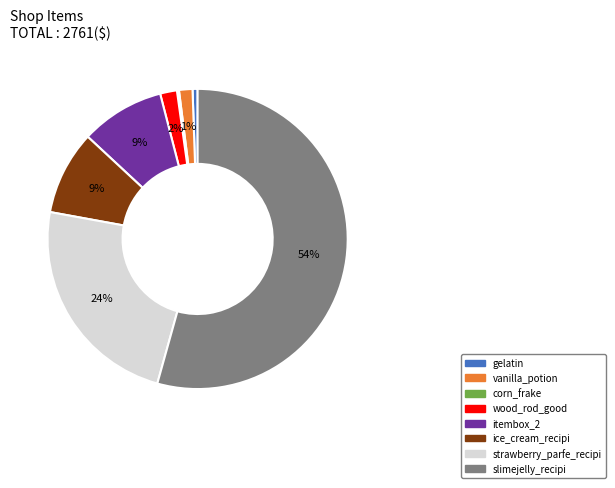

To the nearest percent, what is the difference between the largest and smallest slice percentages?

54%